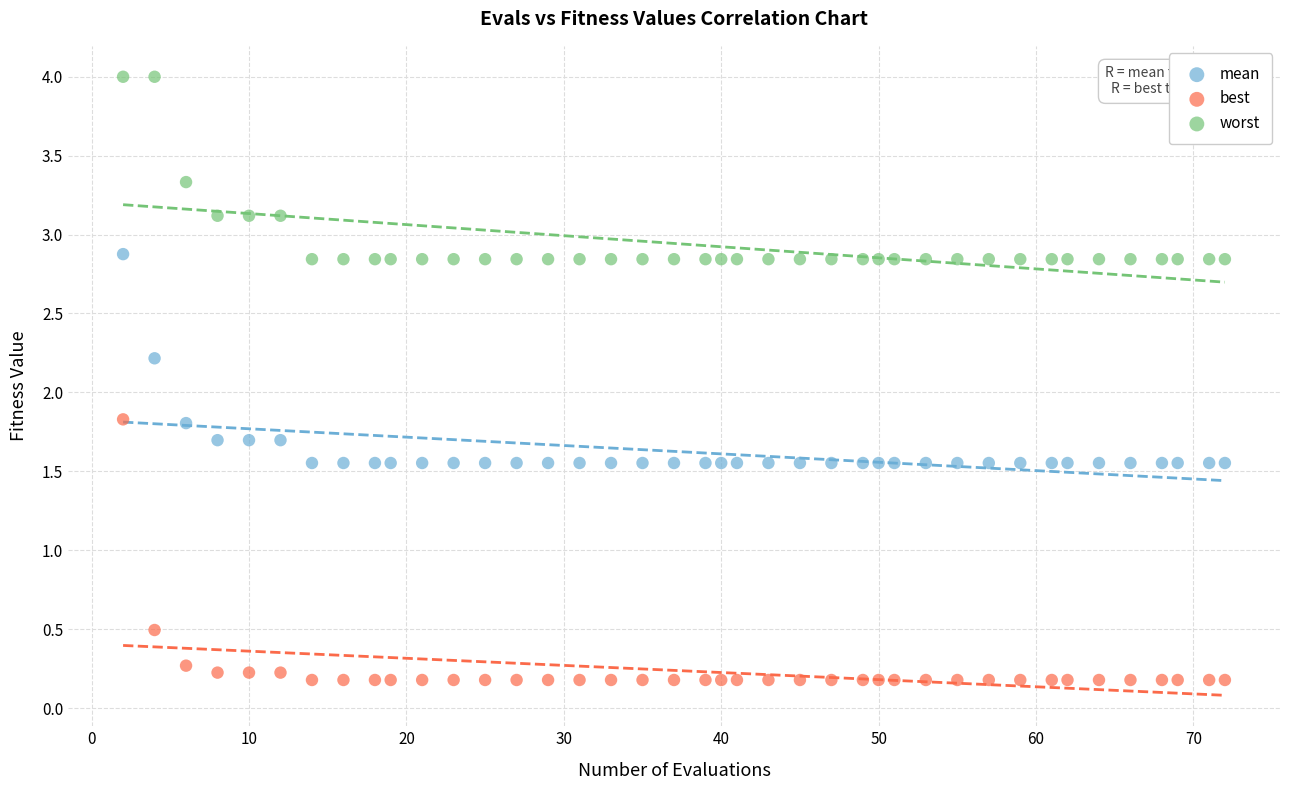

Which series reaches the minimum Y coordinate?

best